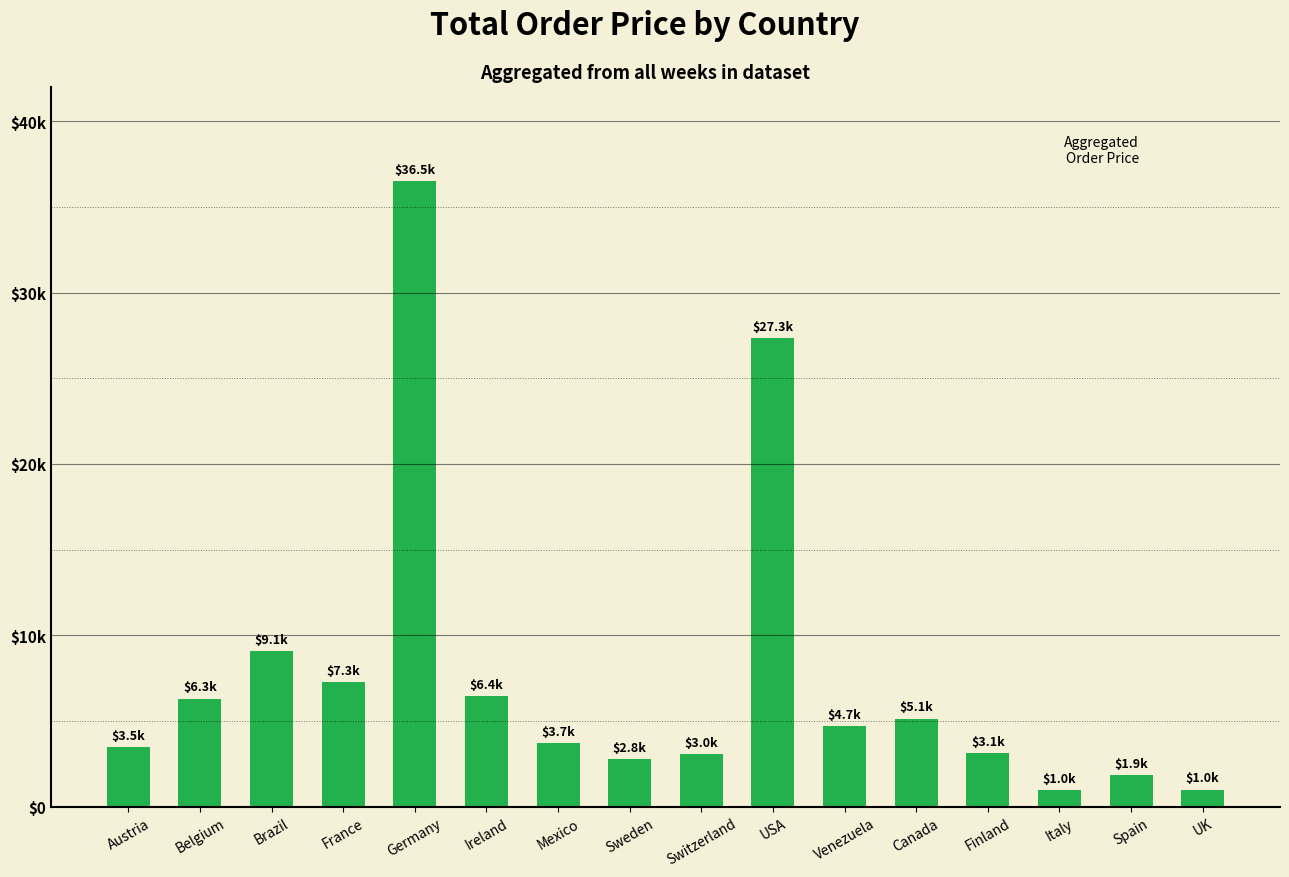

Are the bars horizontal?

No